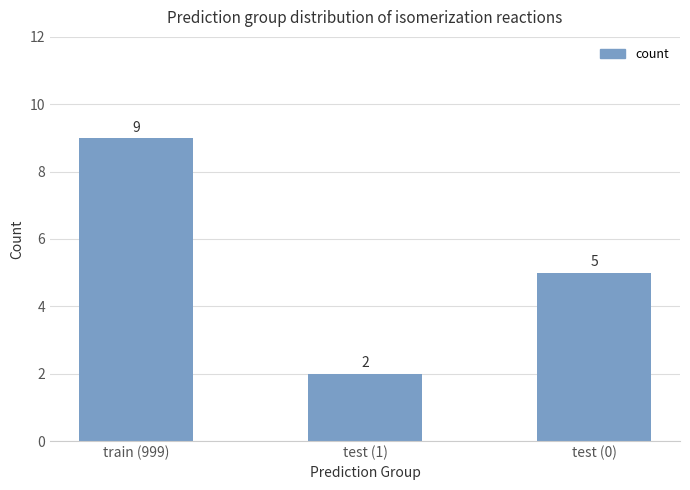

Rank the categories by value from lowest to highest.

test (1), test (0), train (999)